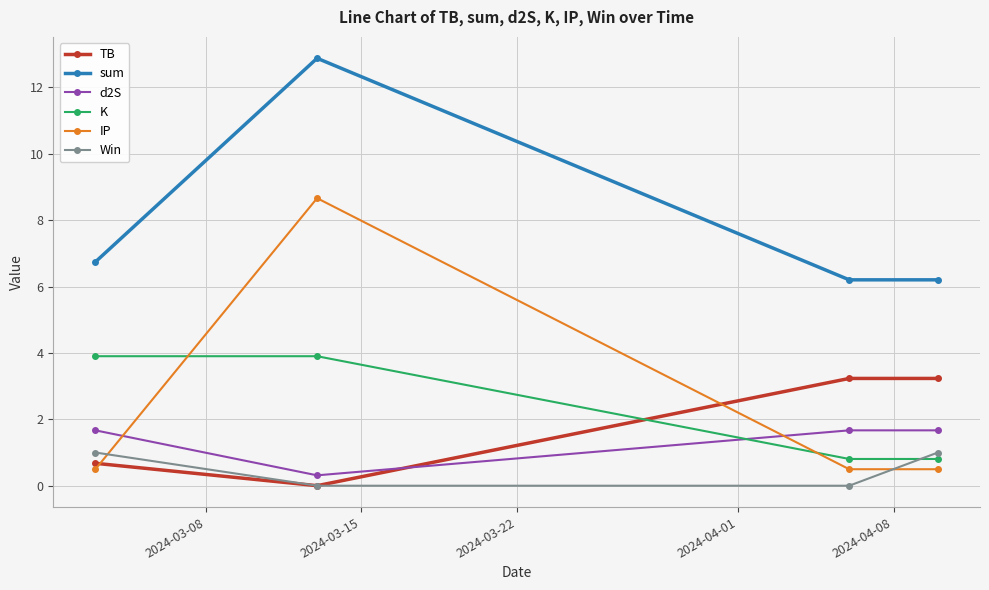

True or false: TB and IP intersect in this chart.

True